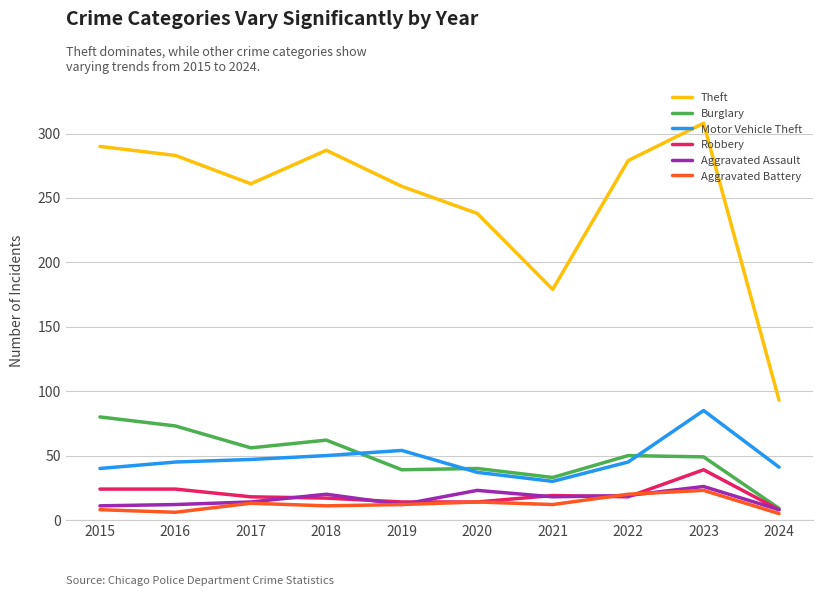

What is the lowest value of the Motor Vehicle Theft series?

30